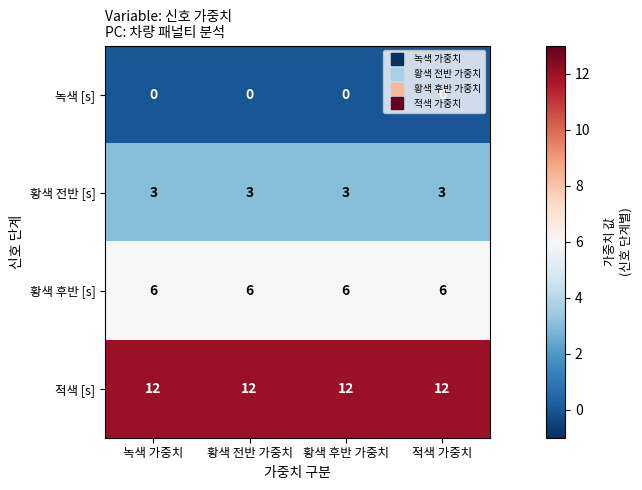

What is the difference between the highest and lowest values at 적색 가중치?

12